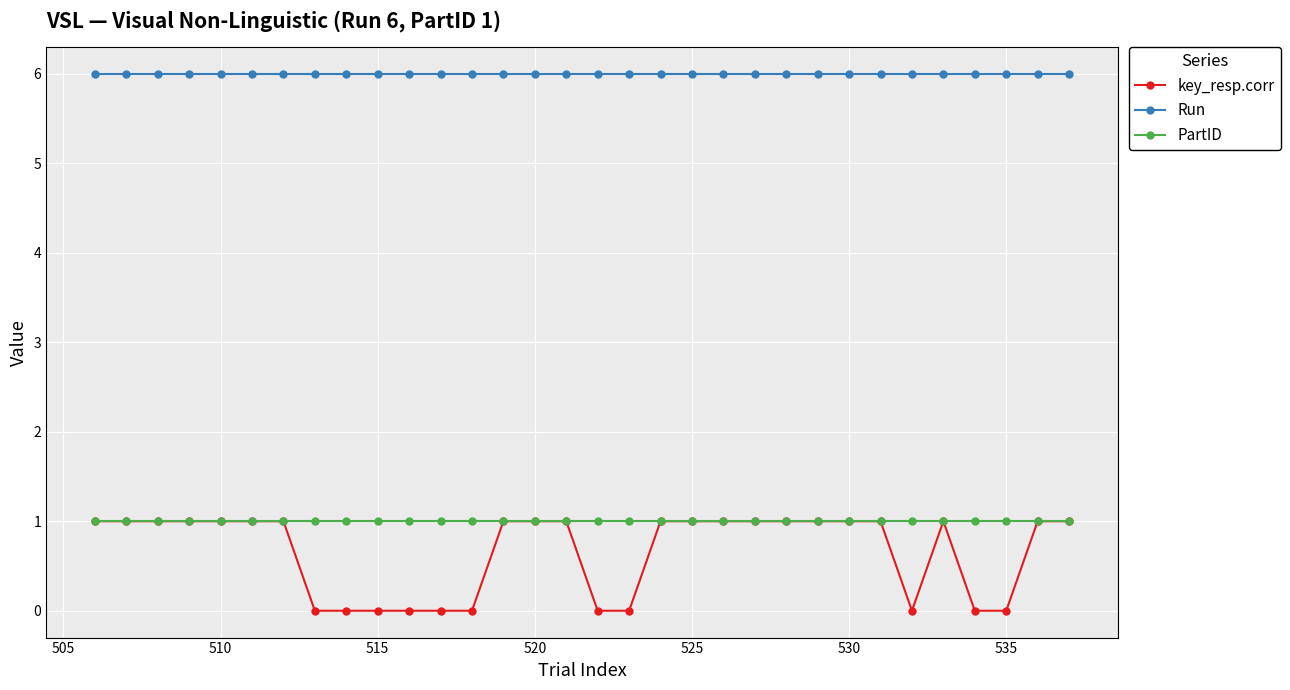

Which series has the widest spread of values?

key_resp.corr